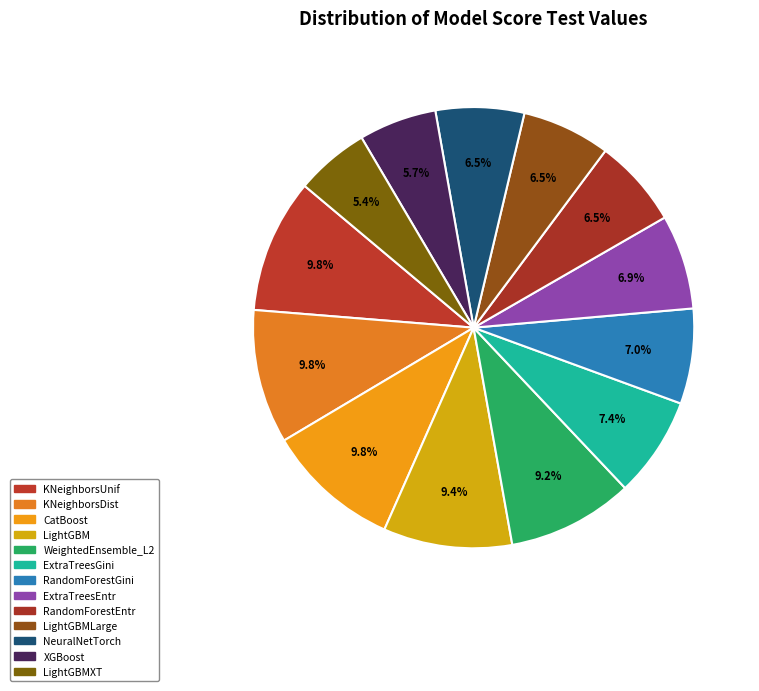

How many segments does this pie chart have?

13